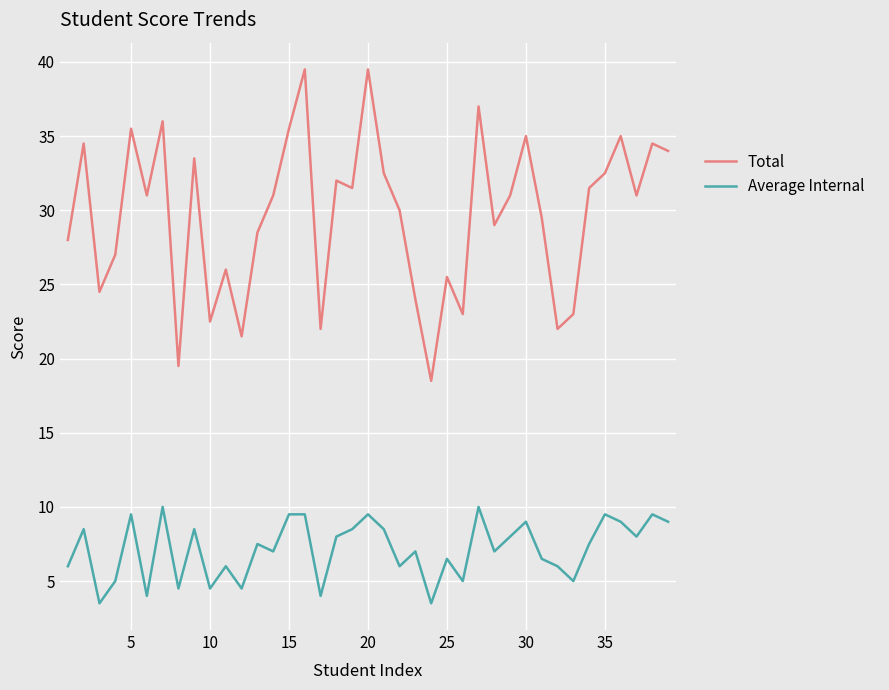

Which series has the largest total across all categories?

Total